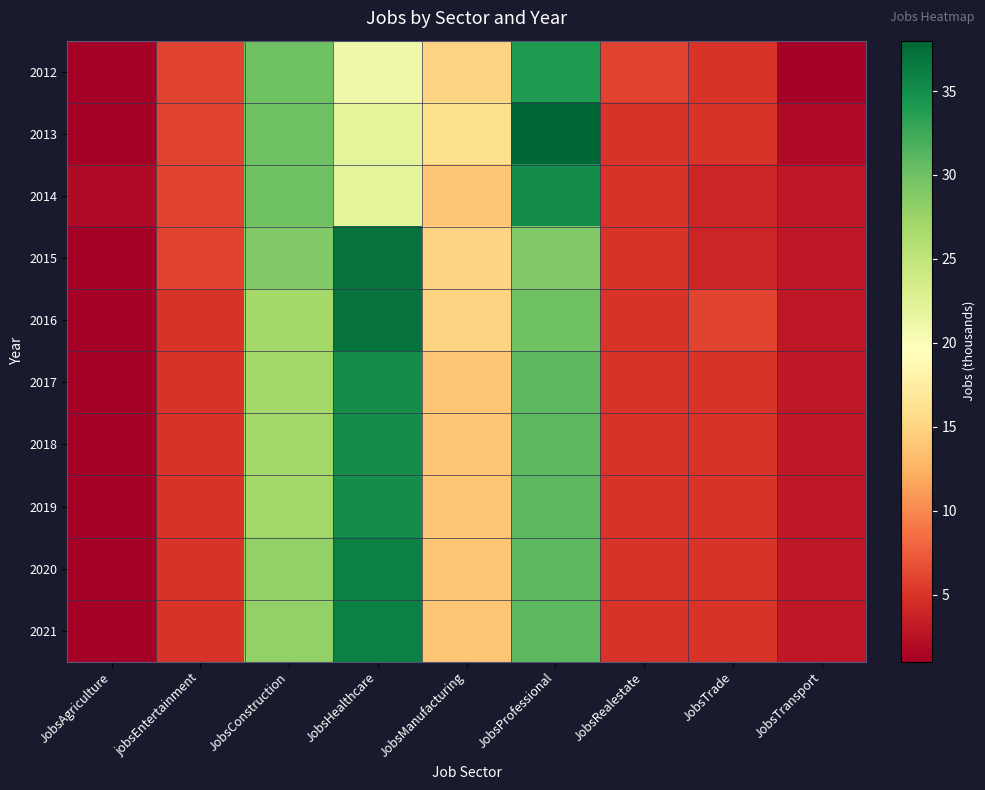

How many series are shown in this chart?

10